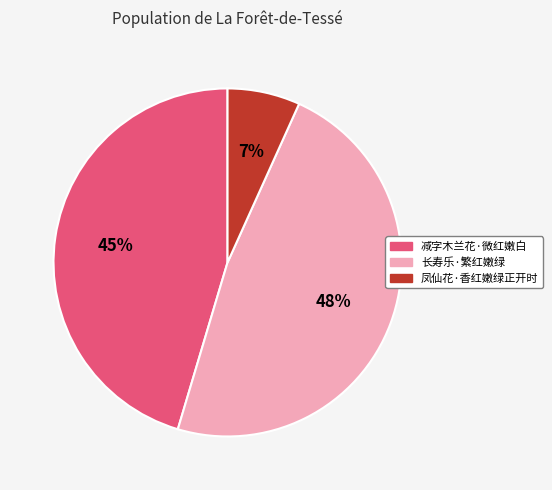

To the nearest percent, what is the average slice percentage?

33%